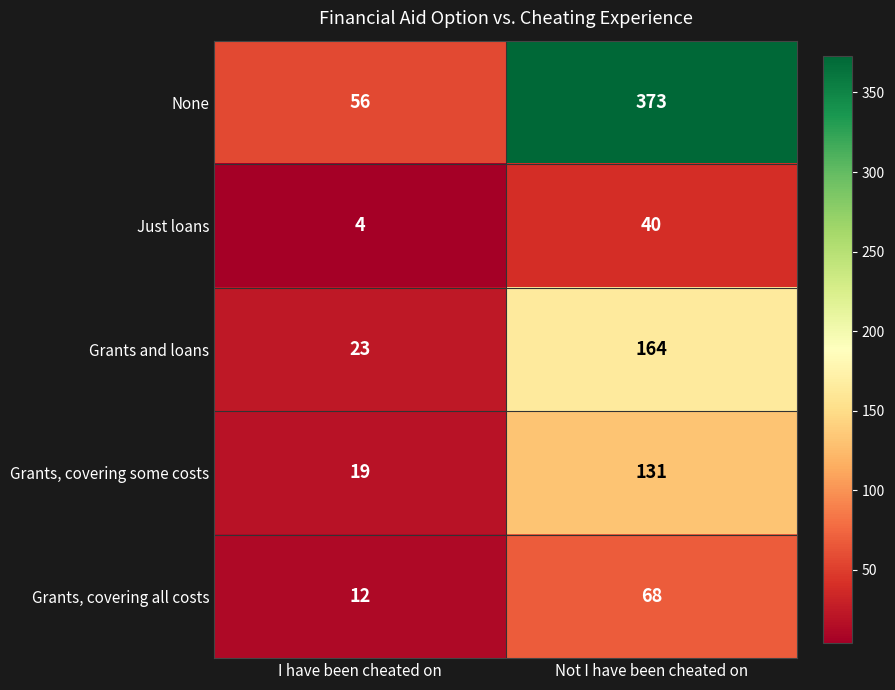

Which label corresponds to the largest value in the chart?

Not I have been cheated on